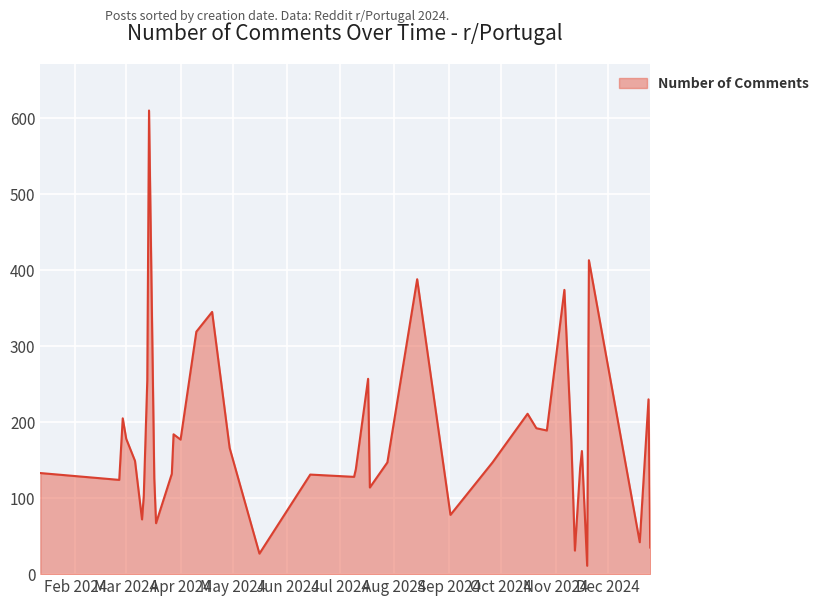

What is the difference between the maximum and minimum values?

599